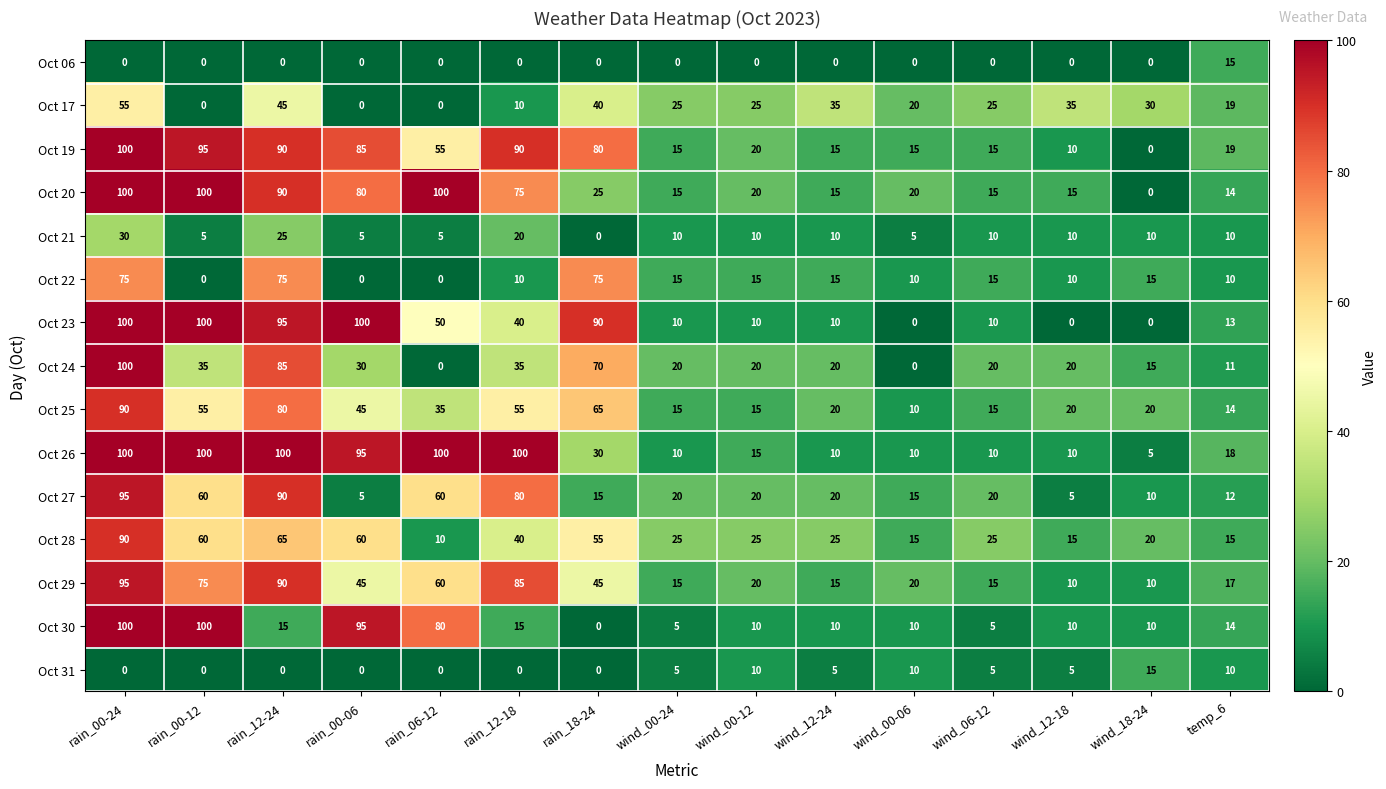

The value of Oct 22 at rain_18-24 is 132. True or false?

False